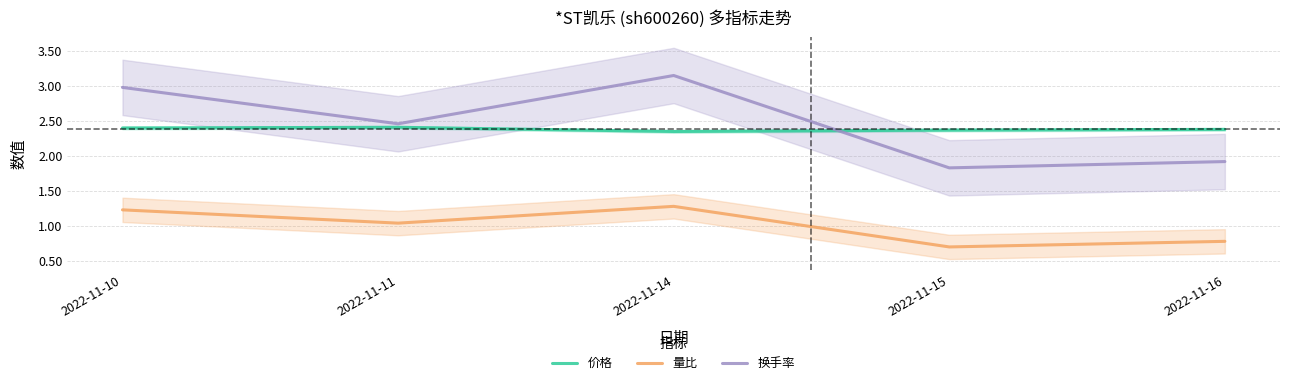

True or false: 换手率 has more than 1 points higher than both neighbors.

False